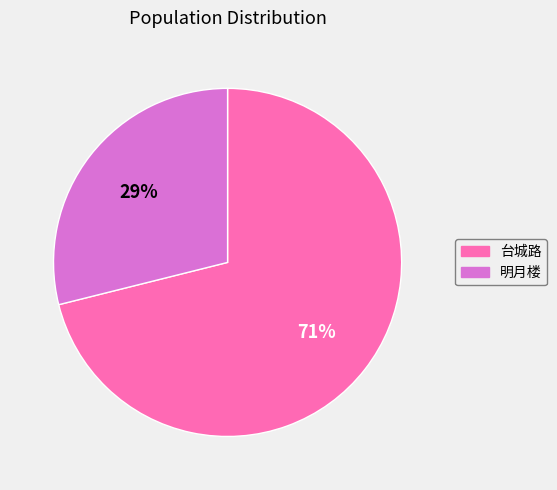

To the nearest percent, what is the difference between the largest and smallest slice percentages?

42%